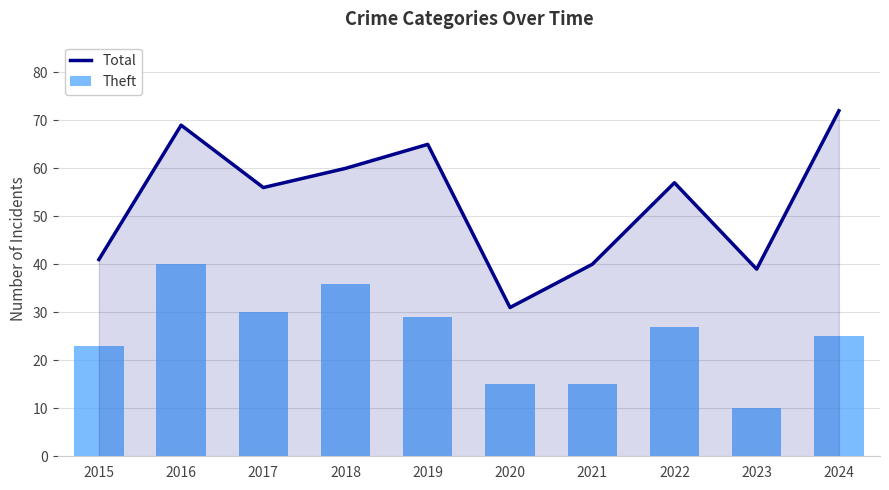

Count the number of data series in this chart.

2